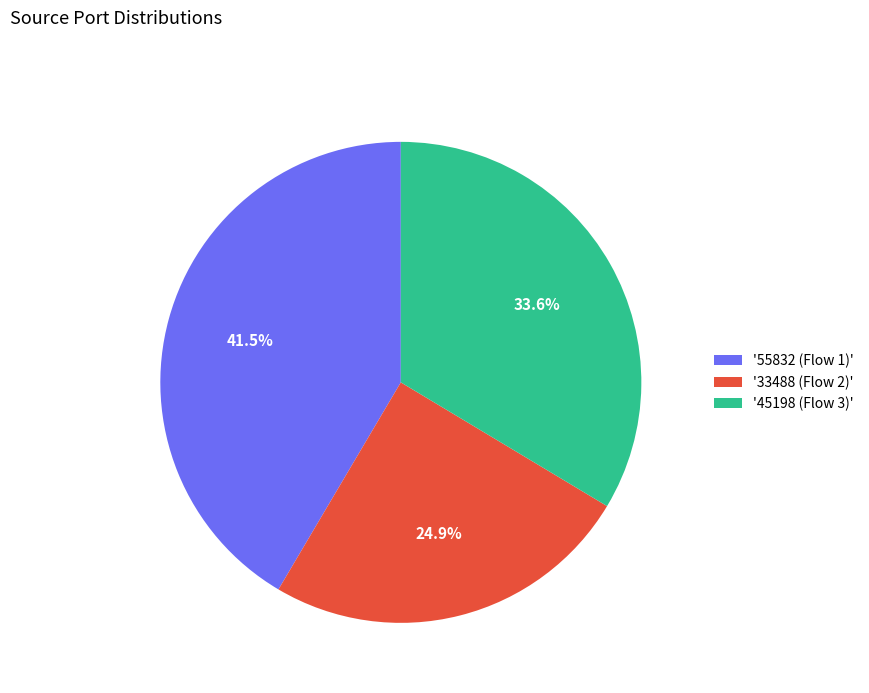

What is the largest slice in the pie chart?

'55832 (Flow 1)'